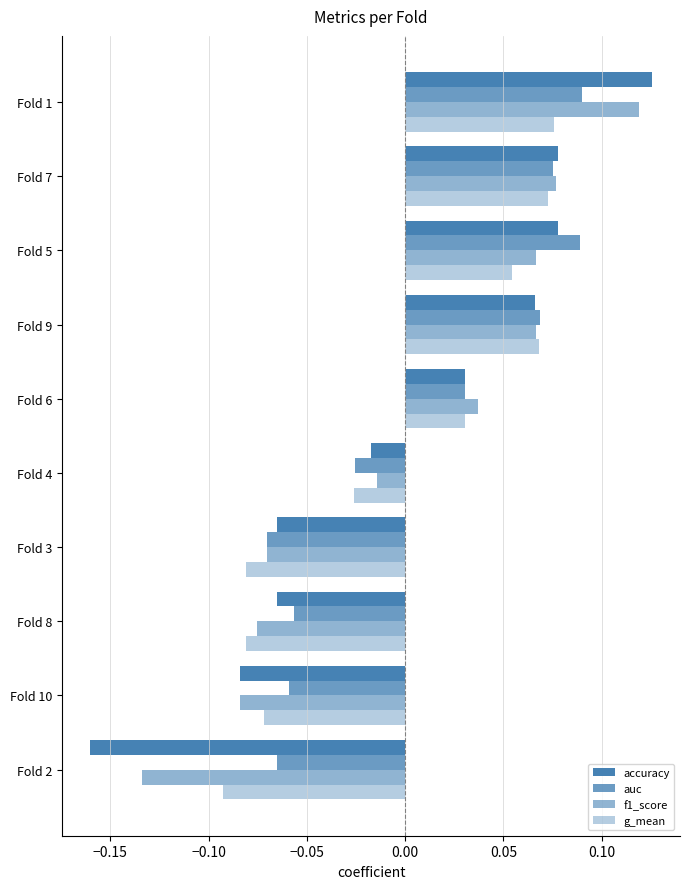

How many categories are shown in the chart?

10